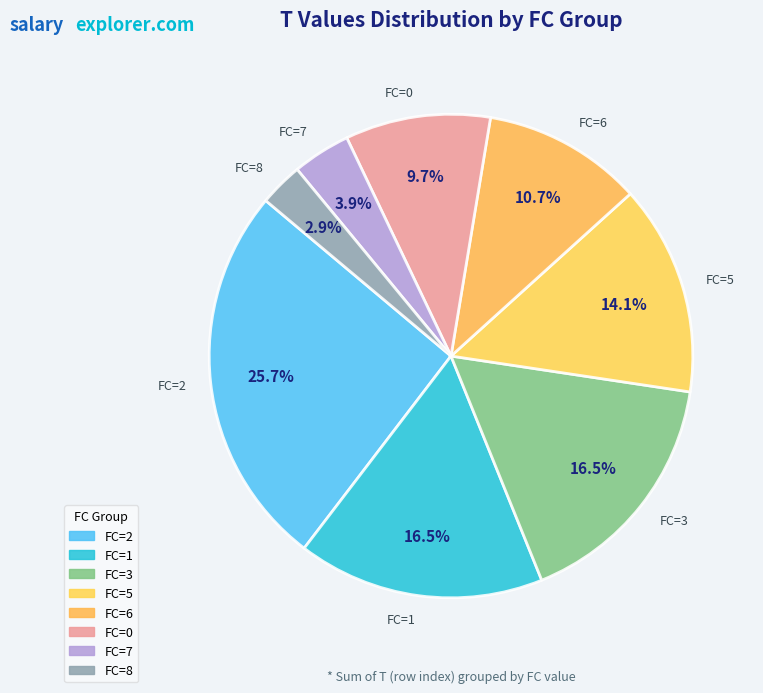

How much of the chart is everything except FC=0?

90.3%